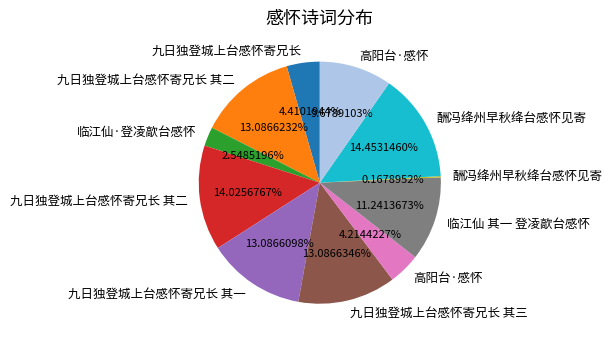

Is there a majority slice in this chart?

No